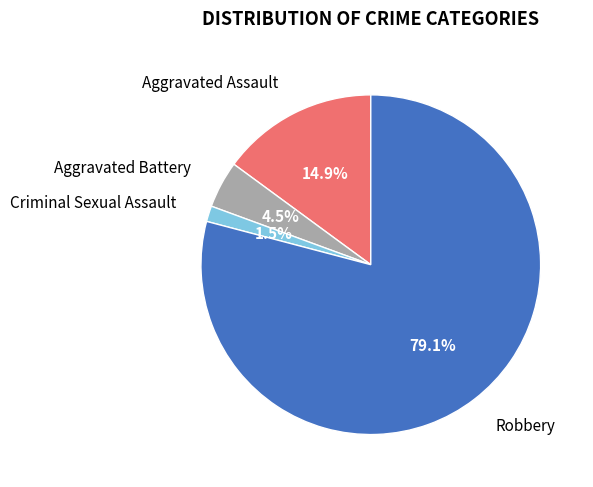

Approximately how many times larger is the value at Robbery compared to Aggravated Assault?

5.3